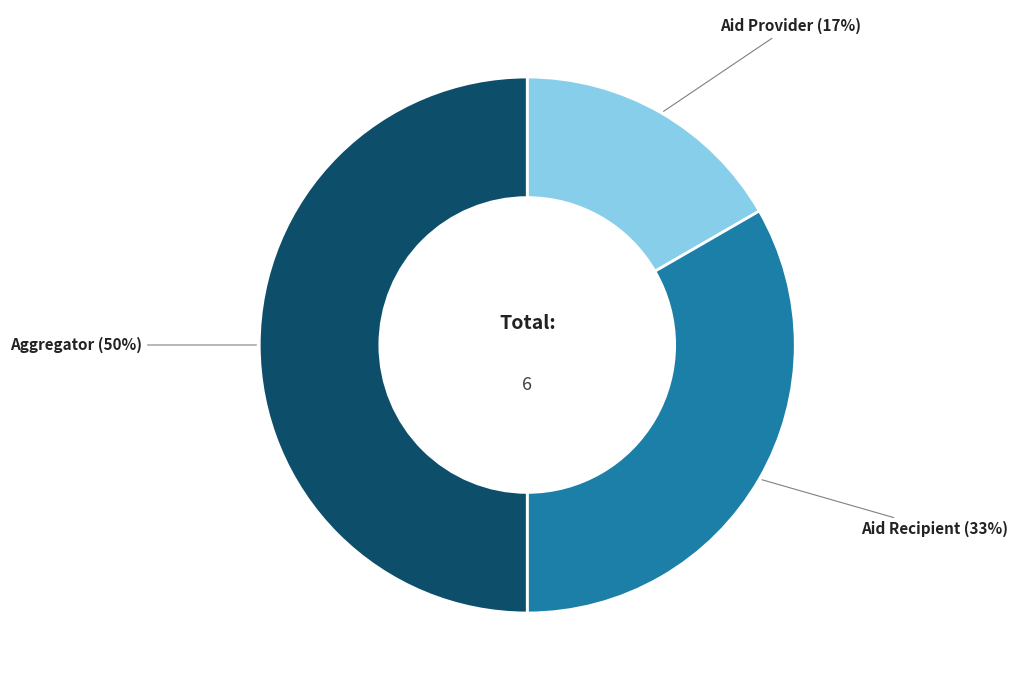

Is the sum of Aggregator and Aid Provider greater than half?

Yes